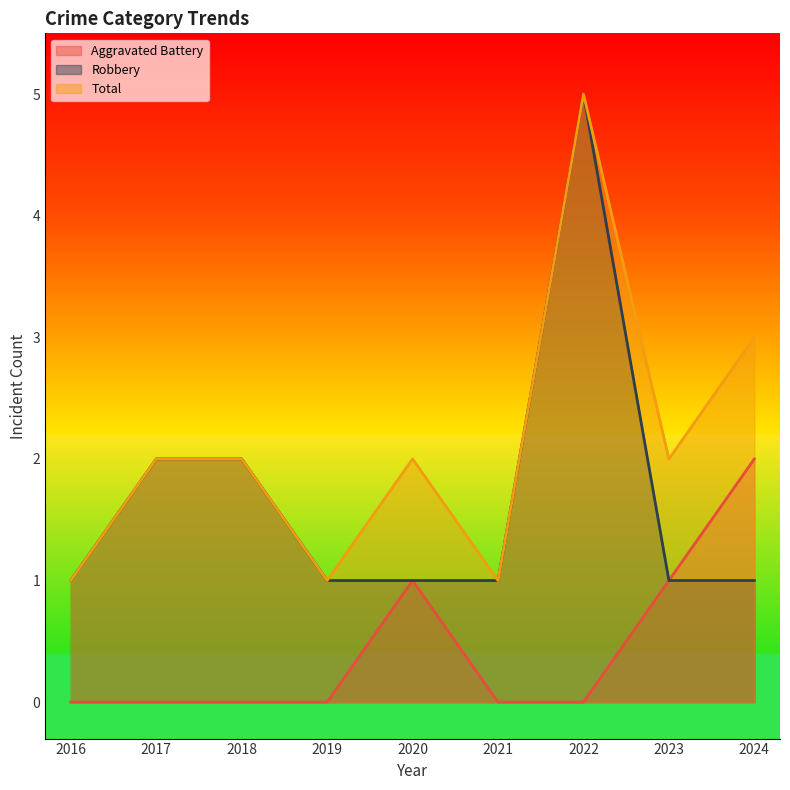

Between 2022 and 2024, which is larger?

2024